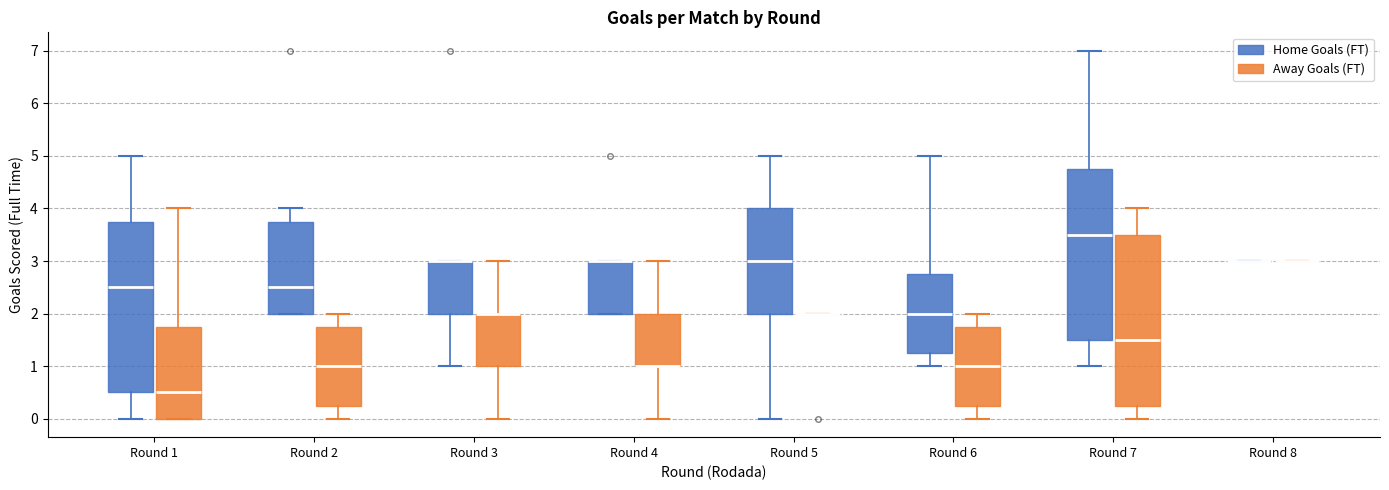

Reading left to right, transcribe this box plot: for each box, give where its median line is, the range the box spans, and where its two whiskers end, as read against the y-axis. The values are not printed on the chart, so give them approximately, as read against the axis.

Round 1 (Home Goals (FT)): median 2.5, box 0.5 to 3.8, whiskers 0.0 to 5.0
Round 1 (Away Goals (FT)): median 0.5, box 0.0 to 1.8, whiskers 0.0 to 4.0
Round 2 (Home Goals (FT)): median 2.5, box 2.0 to 3.8, whiskers 2.0 to 4.0
Round 2 (Away Goals (FT)): median 1.0, box 0.3 to 1.8, whiskers 0.0 to 2.0
Round 3 (Home Goals (FT)): median 3.0 (drawn on the box's upper edge), box 2.0 to 3.0, whiskers 1.0 to 3.0
Round 3 (Away Goals (FT)): median 2.0 (drawn on the box's upper edge), box 1.0 to 2.0, whiskers 0.0 to 3.0
Round 4 (Home Goals (FT)): median 3.0 (drawn on the box's upper edge), box 2.0 to 3.0, whiskers 2.0 to 3.0
Round 4 (Away Goals (FT)): median 1.0 (drawn on the box's lower edge), box 1.0 to 2.0, whiskers 0.0 to 3.0
Round 5 (Home Goals (FT)): median 3.0, box 2.0 to 4.0, whiskers 0.0 to 5.0
Round 5 (Away Goals (FT)): box collapsed to a line at 2.0, whiskers 2.0 to 2.0
Round 6 (Home Goals (FT)): median 2.0, box 1.3 to 2.8, whiskers 1.0 to 5.0
Round 6 (Away Goals (FT)): median 1.0, box 0.3 to 1.8, whiskers 0.0 to 2.0
Round 7 (Home Goals (FT)): median 3.5, box 1.5 to 4.8, whiskers 1.0 to 7.0
Round 7 (Away Goals (FT)): median 1.5, box 0.3 to 3.5, whiskers 0.0 to 4.0
Round 8 (Home Goals (FT)): box collapsed to a line at 3.0, whiskers 3.0 to 3.0
Round 8 (Away Goals (FT)): box collapsed to a line at 3.0, whiskers 3.0 to 3.0